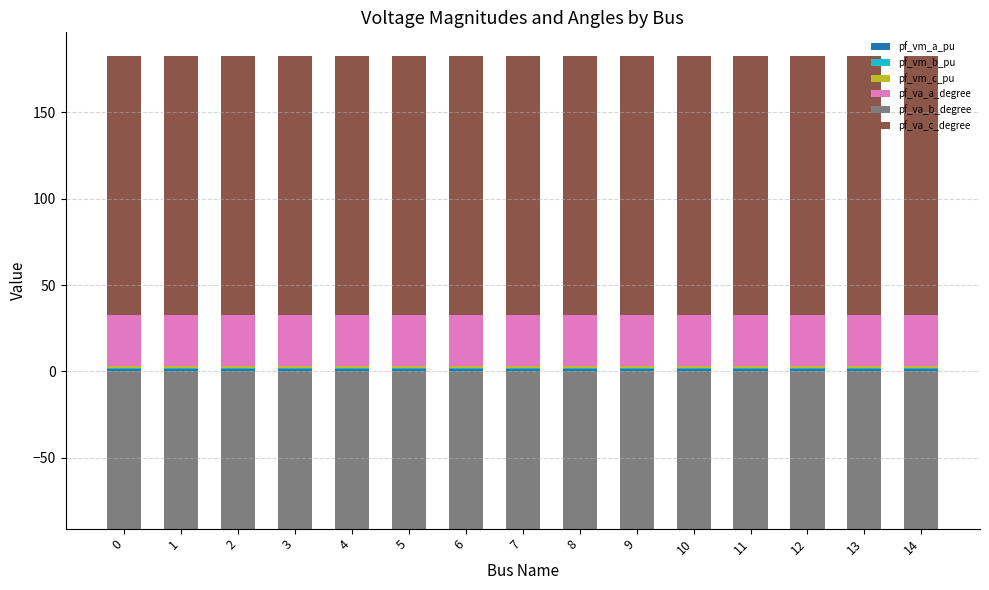

Which series changed the most between 4 and 9?

pf_va_c_degree